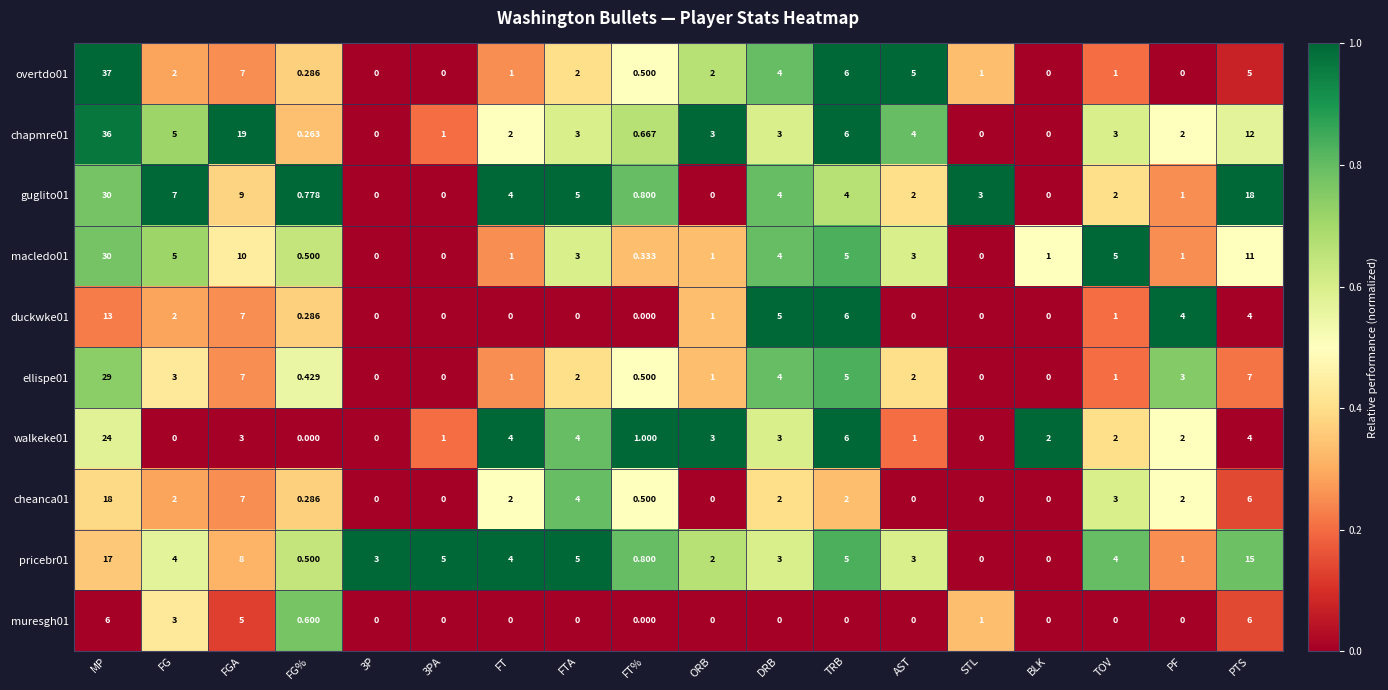

Where is chapmre01 nearest to the value 18?

FGA